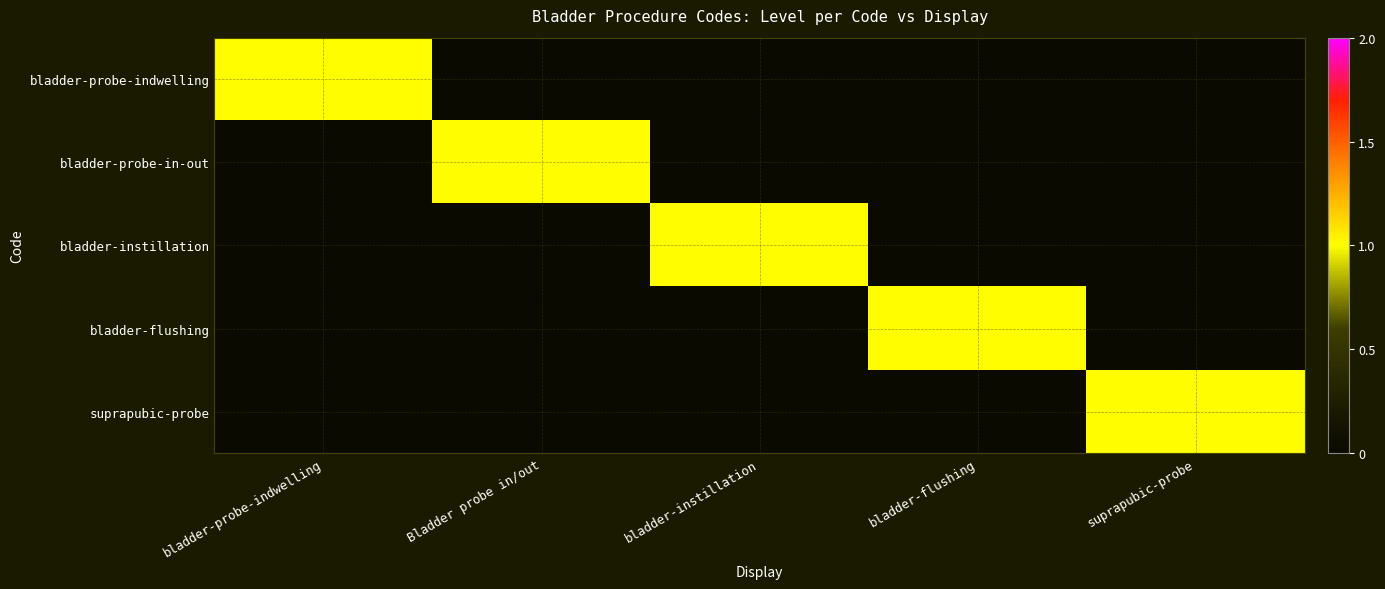

Reading right to left, what are all the values shown in this chart?

bladder-probe-indwelling: suprapubic-probe=0	bladder-flushing=0	bladder-instillation=0	Bladder probe in/out=0	bladder-probe-indwelling=1
bladder-probe-in-out: suprapubic-probe=0	bladder-flushing=0	bladder-instillation=0	Bladder probe in/out=1	bladder-probe-indwelling=0
bladder-instillation: suprapubic-probe=0	bladder-flushing=0	bladder-instillation=1	Bladder probe in/out=0	bladder-probe-indwelling=0
bladder-flushing: suprapubic-probe=0	bladder-flushing=1	bladder-instillation=0	Bladder probe in/out=0	bladder-probe-indwelling=0
suprapubic-probe: suprapubic-probe=1	bladder-flushing=0	bladder-instillation=0	Bladder probe in/out=0	bladder-probe-indwelling=0